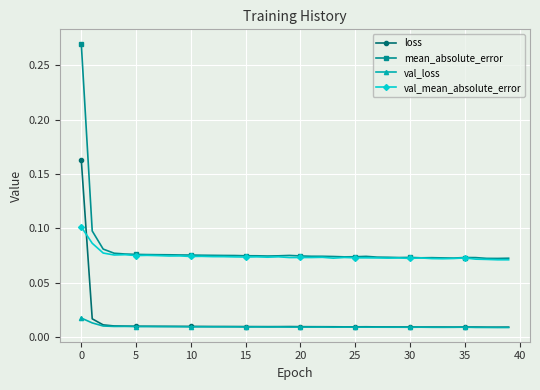

How many lines are shown in the chart?

4